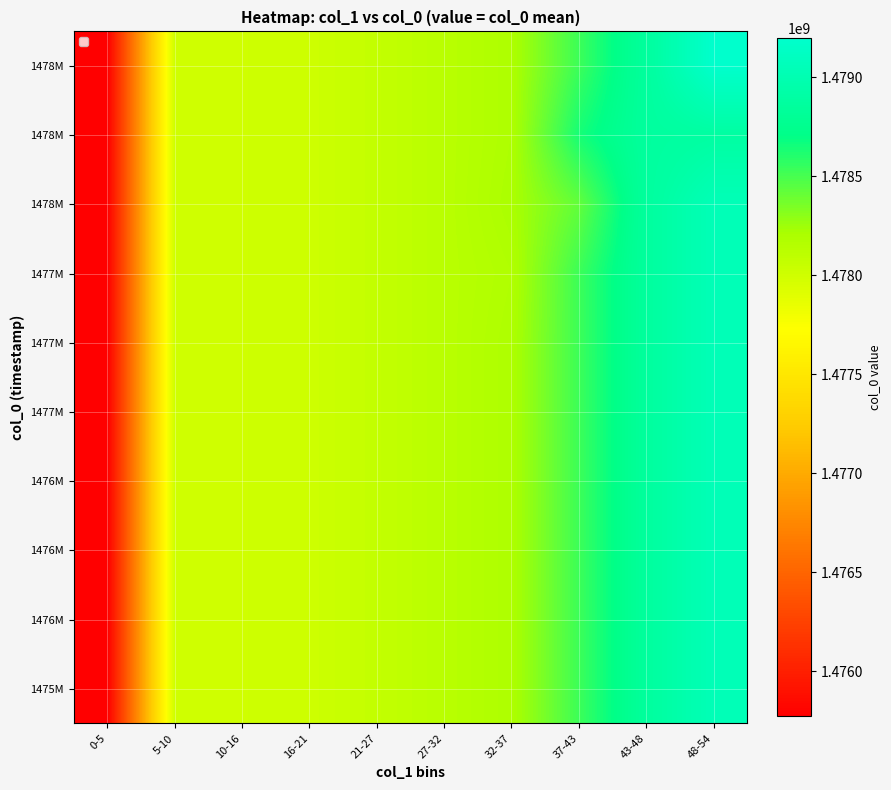

How many data points does each series have?

10